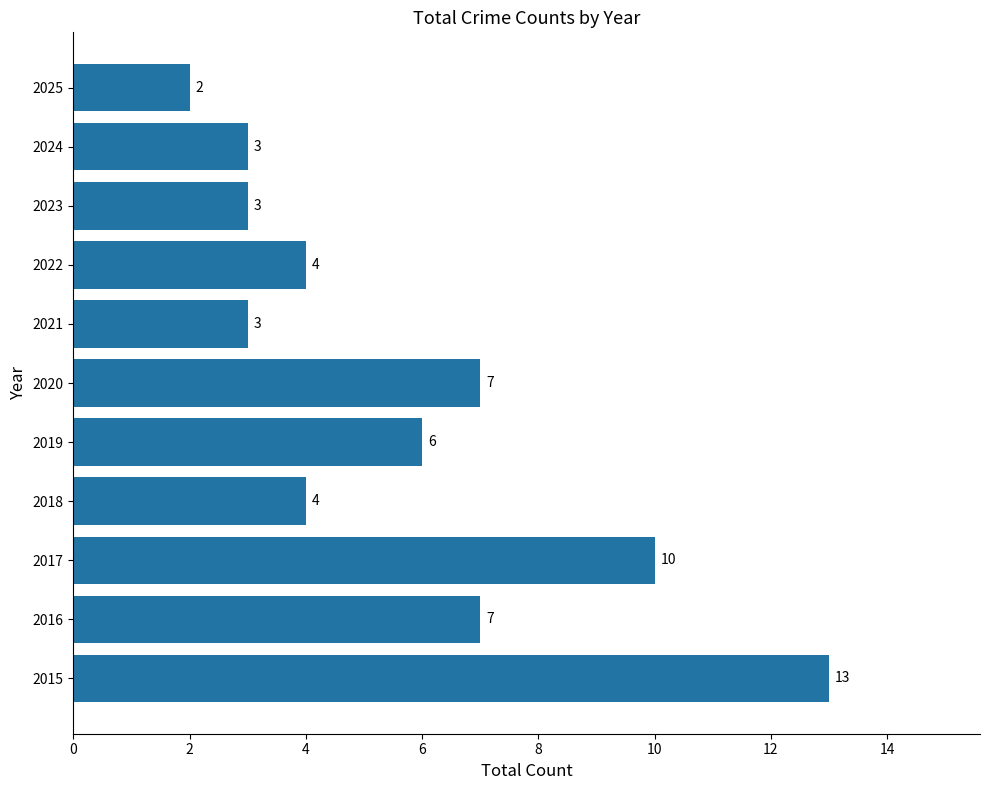

Reading bottom to top, list all the values displayed in this chart.

2015=13	2016=7	2017=10	2018=4	2019=6	2020=7	2021=3	2022=4	2023=3	2024=3	2025=2